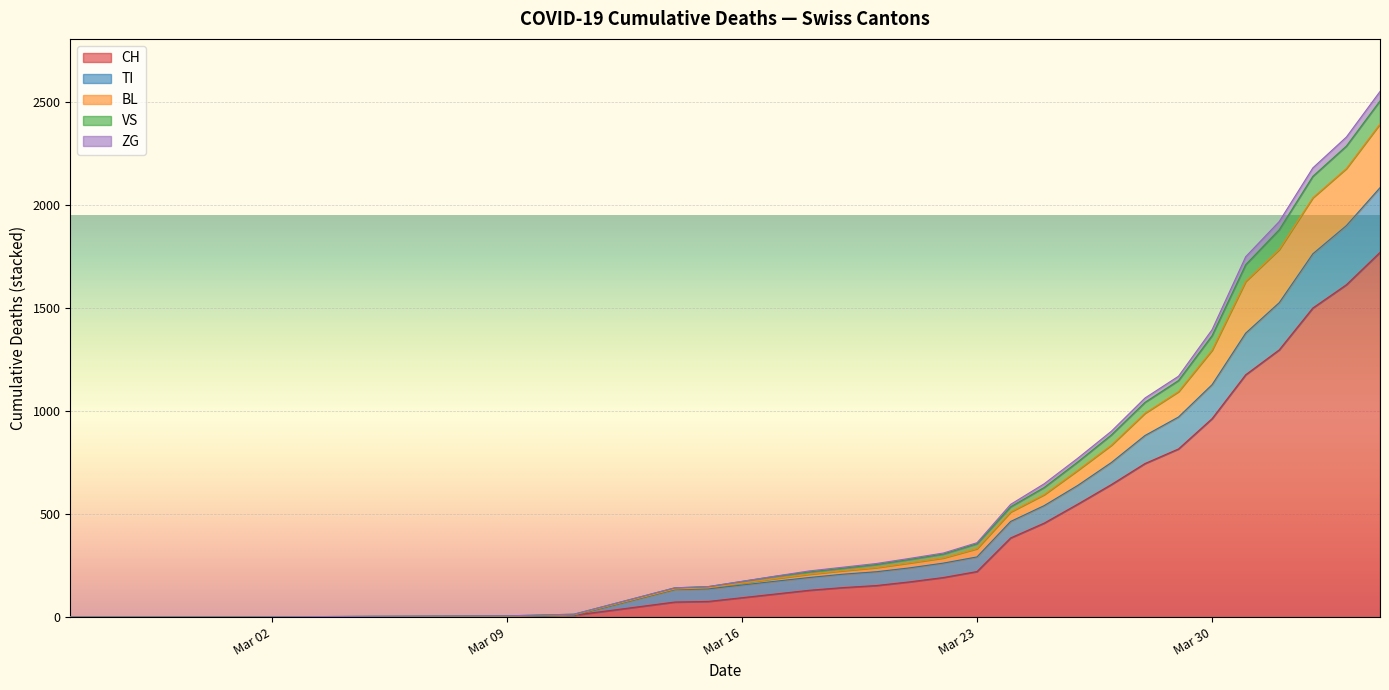

Which series has the widest spread of values?

CH